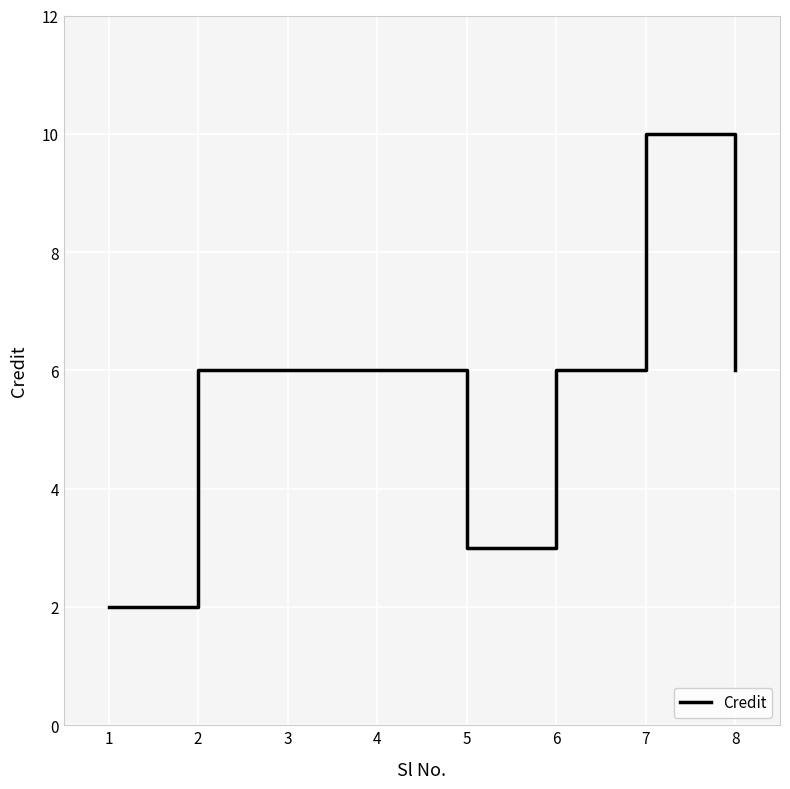

True or false: the data has more than 0 interior local peaks.

True